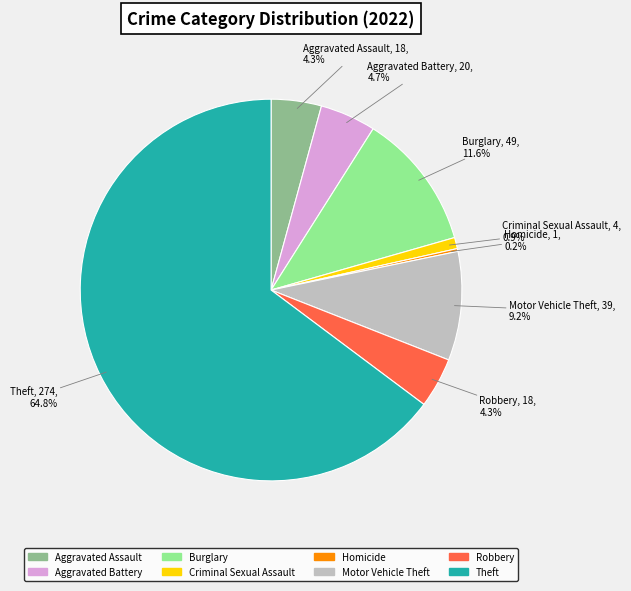

To the nearest percent, what is the difference between the largest and smallest slice percentages?

65%